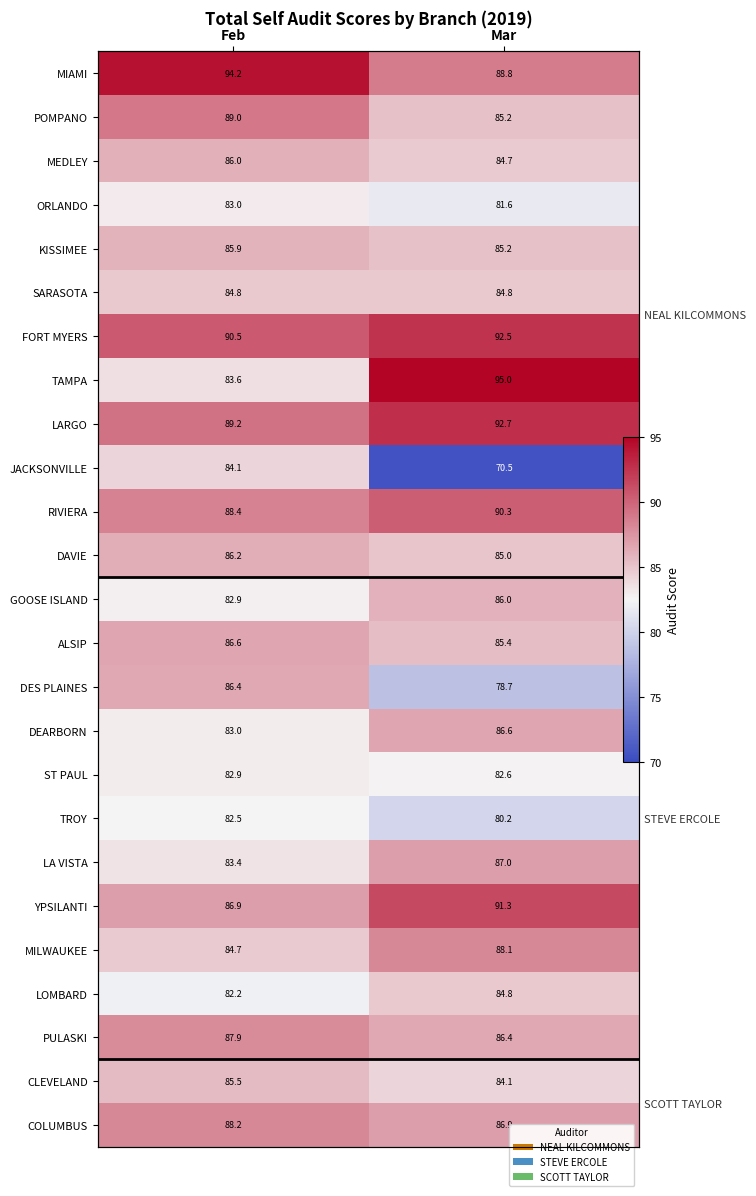

What is the difference between the maximum and minimum values in the TROY series?

2.3